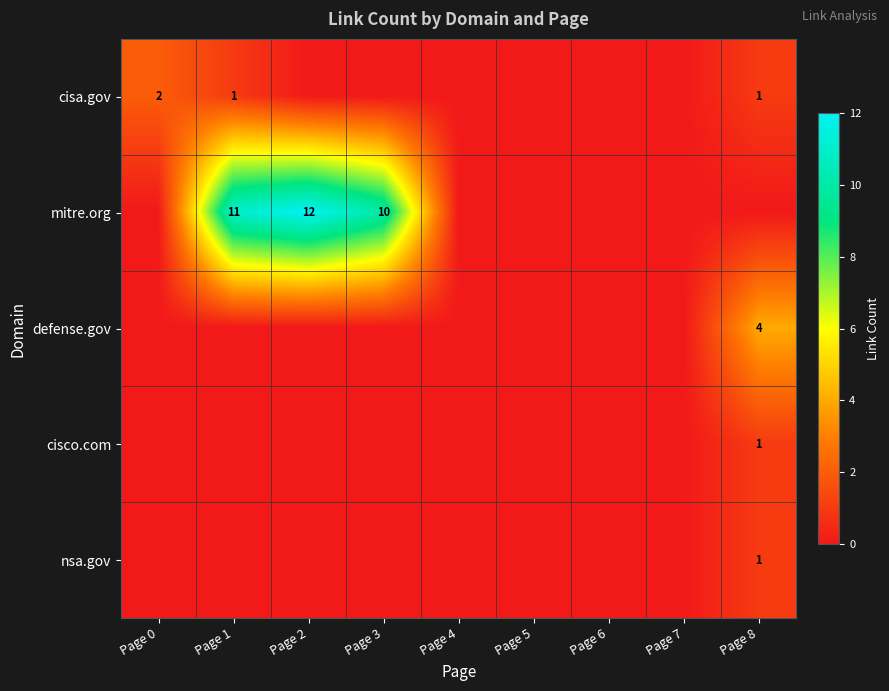

The value of cisa.gov at Page 1 is 1. True or false?

True